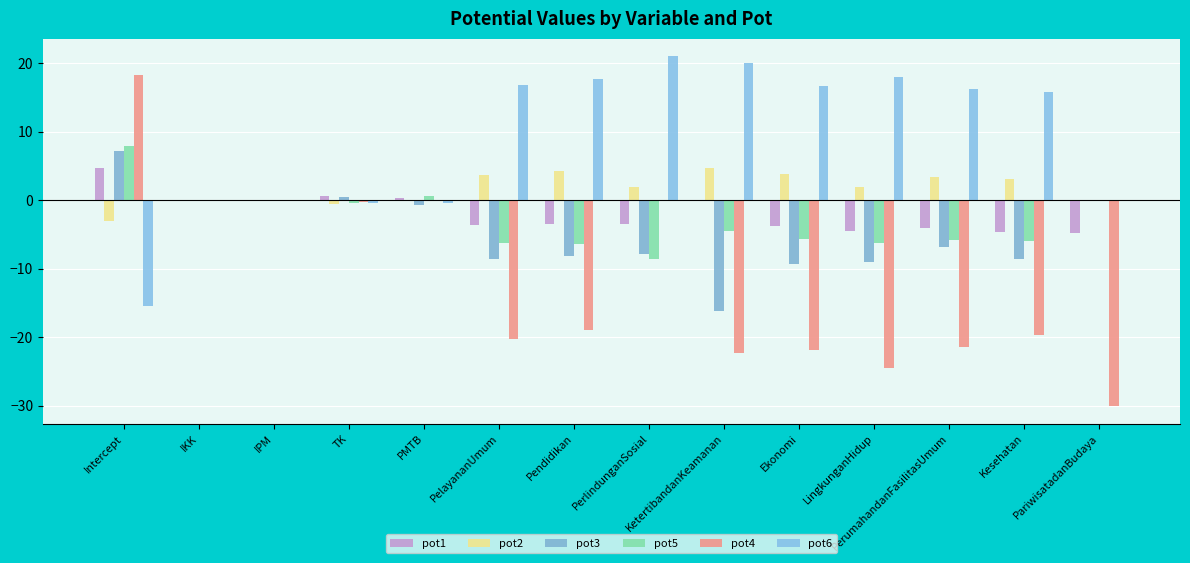

Are the bars grouped side by side (vs. stacked)?

Yes